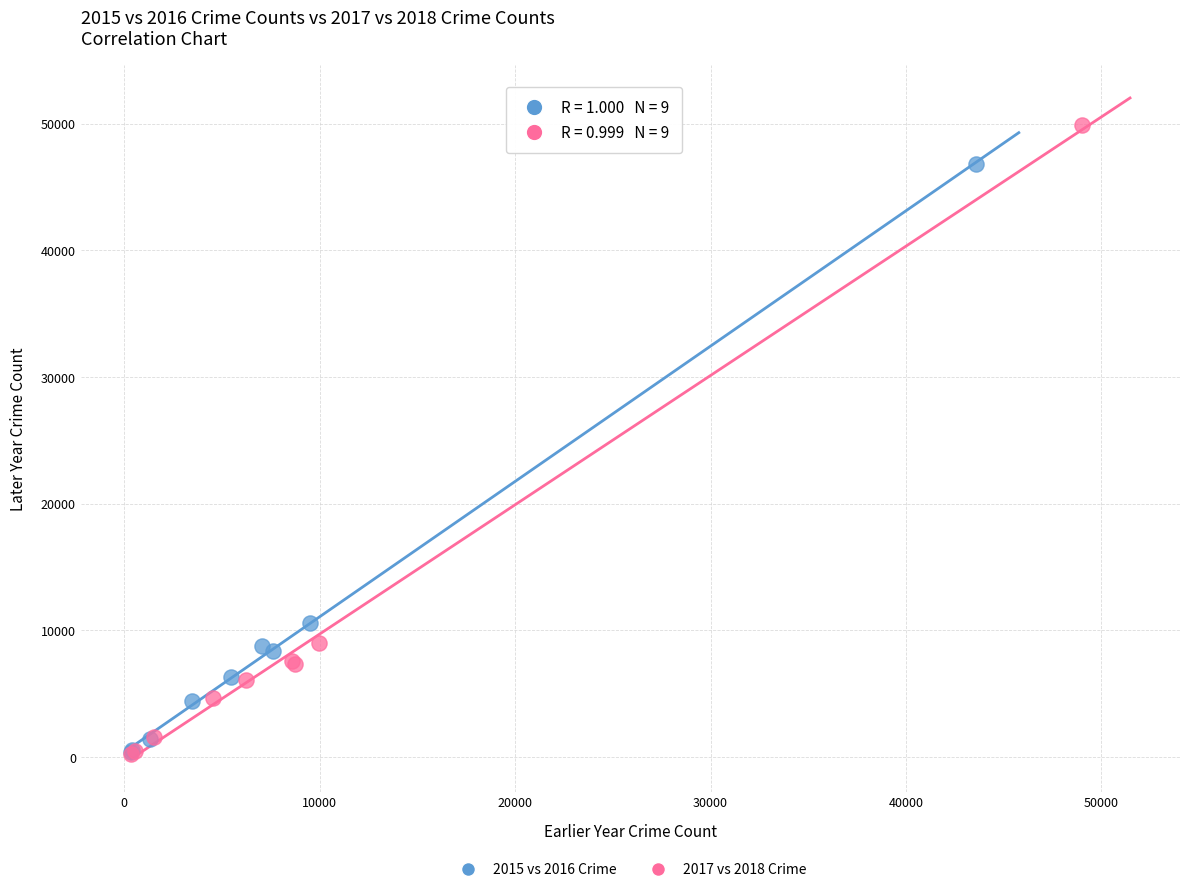

Which series has the widest spread of Y values?

2017 vs 2018 Crime